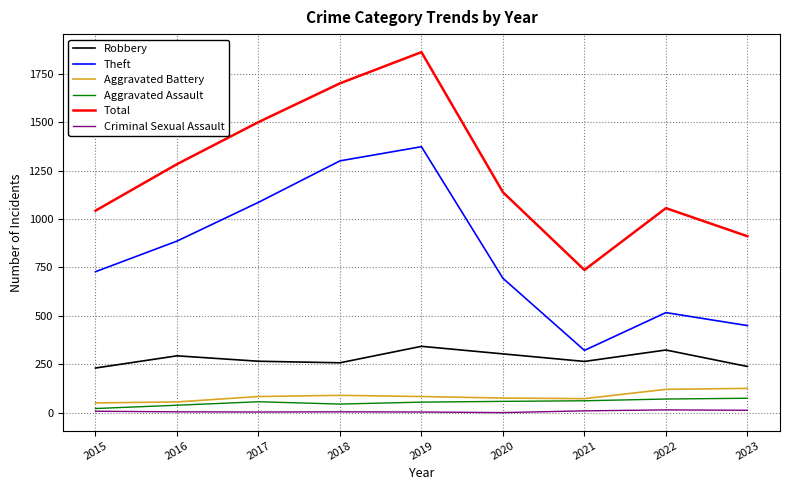

Where is the first local minimum for Total?

2021